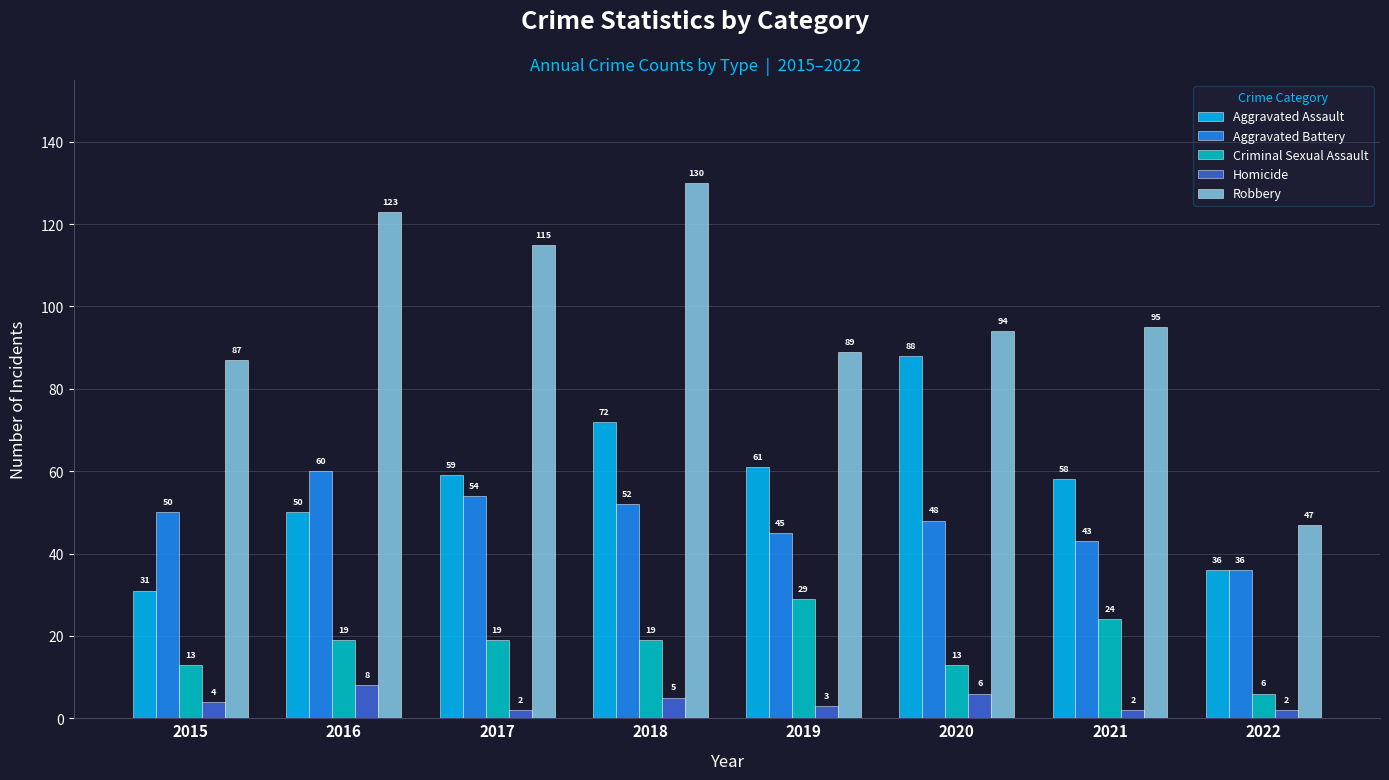

Is it true that Aggravated Assault equals 73 at 2016?

False